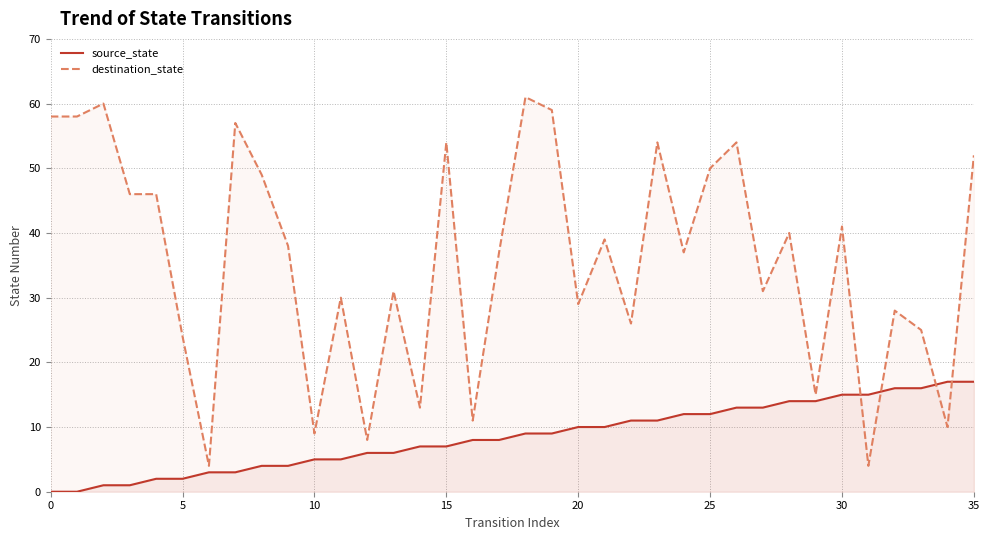

Reading left to right, transcribe all the data shown in this chart.

source_state: 0	0	1	1	2	2	3	3	4	4	5	5	6	6	7	7	8	8	9	9	10	10	11	11	12	12	13	13	14	14	15	15	16	16	17	17
destination_state: 58	58	60	46	46	24	4	57	49	38	9	30	8	31	13	54	11	37	61	59	29	39	26	54	37	50	54	31	40	15	41	4	28	25	10	52